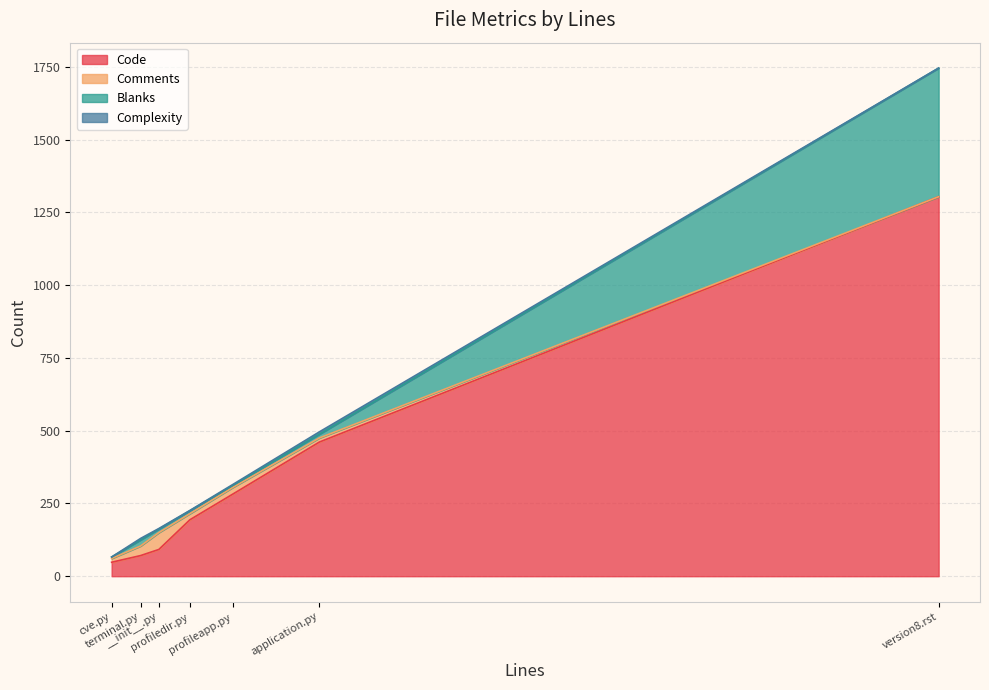

The value of Complexity at cve.py is -3. True or false?

False